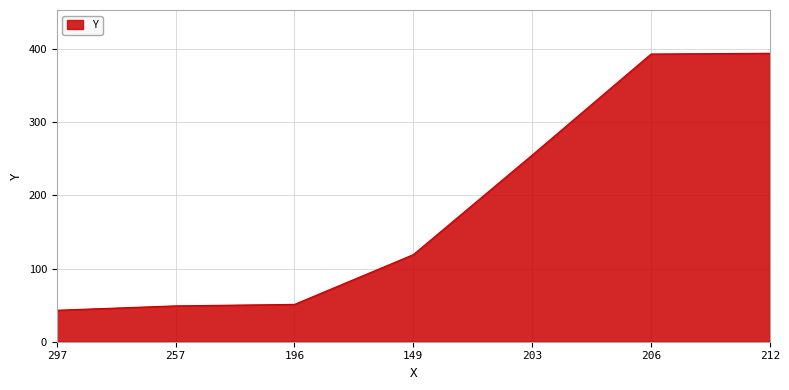

True or false: the data shows 255 at 203.

True